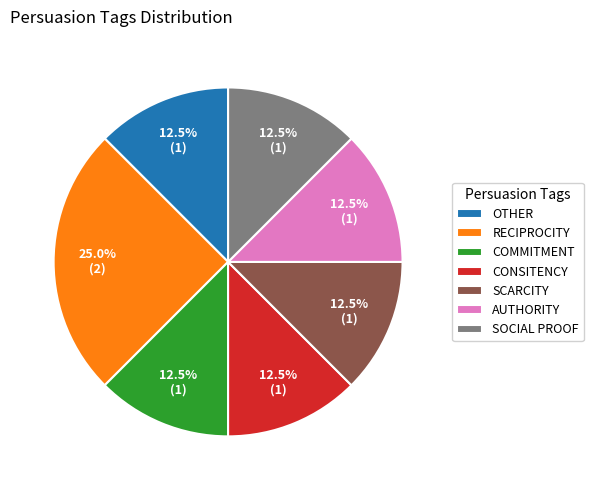

What is the ratio of the value at SOCIAL PROOF to the value at AUTHORITY?

1.0